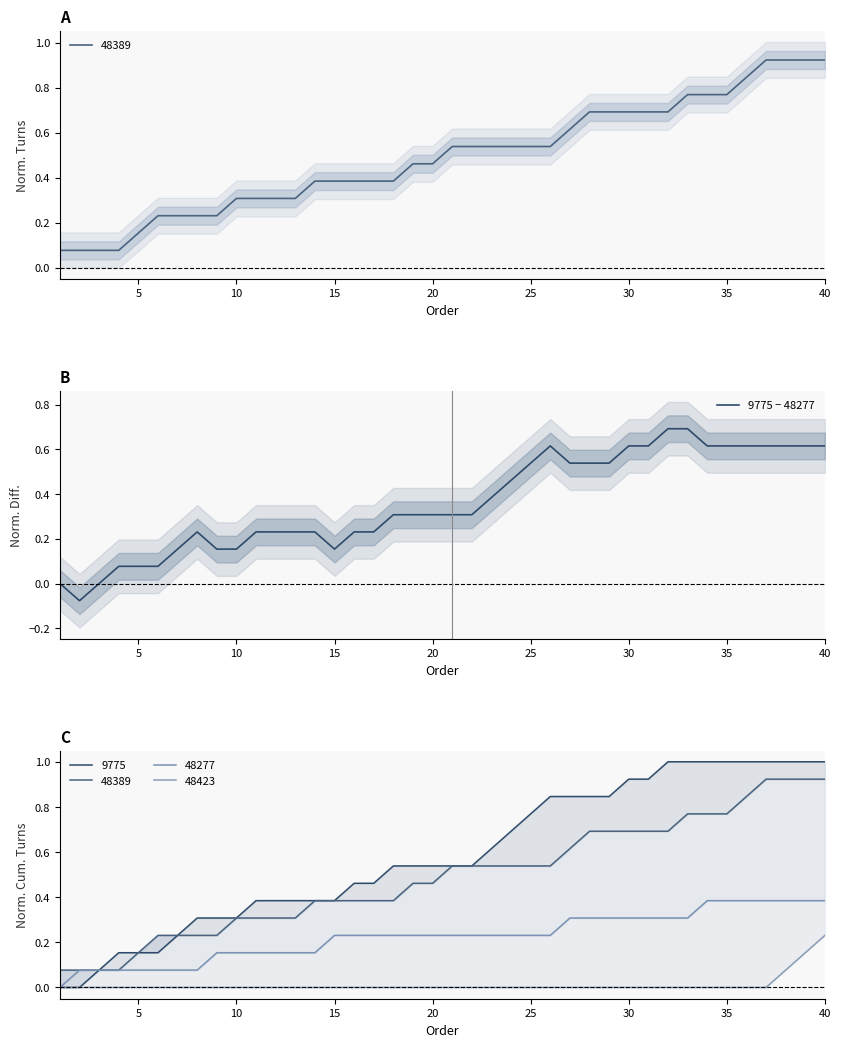

Reading left to right, extract all data points from this chart.

0.0	-0.1	0.0	0.1	0.1	0.1	0.2	0.2	0.2	0.2	0.2	0.2	0.2	0.2	0.2	0.2	0.2	0.3	0.3	0.3	0.3	0.3	0.4	0.5	0.5	0.6	0.5	0.5	0.5	0.6	0.6	0.7	0.7	0.6	0.6	0.6	0.6	0.6	0.6	0.6